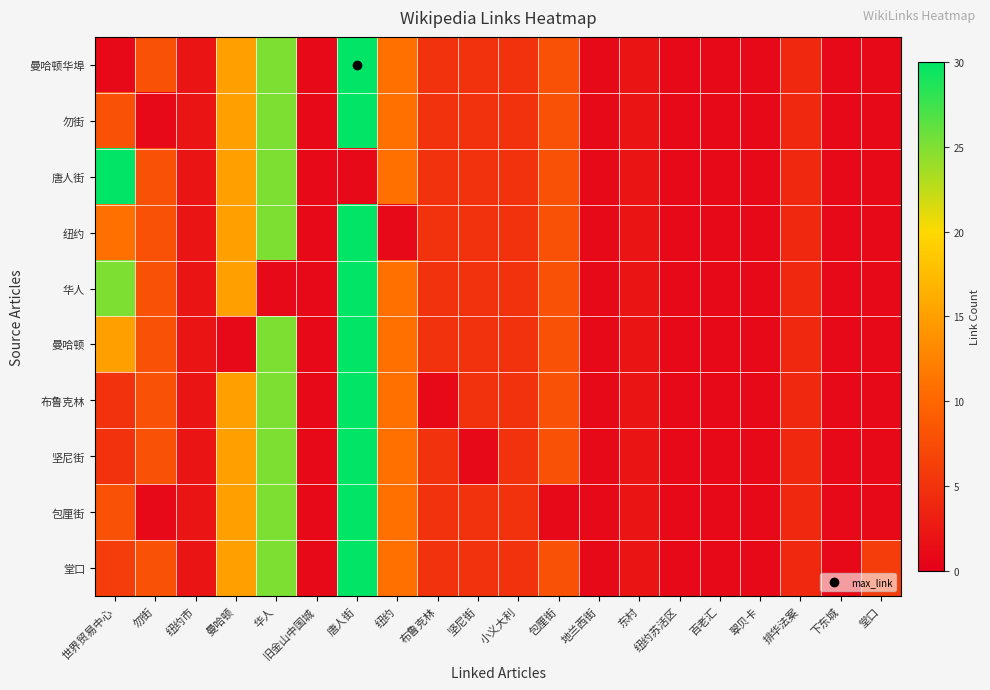

Between 小义大利 and 东村, which is larger?

小义大利